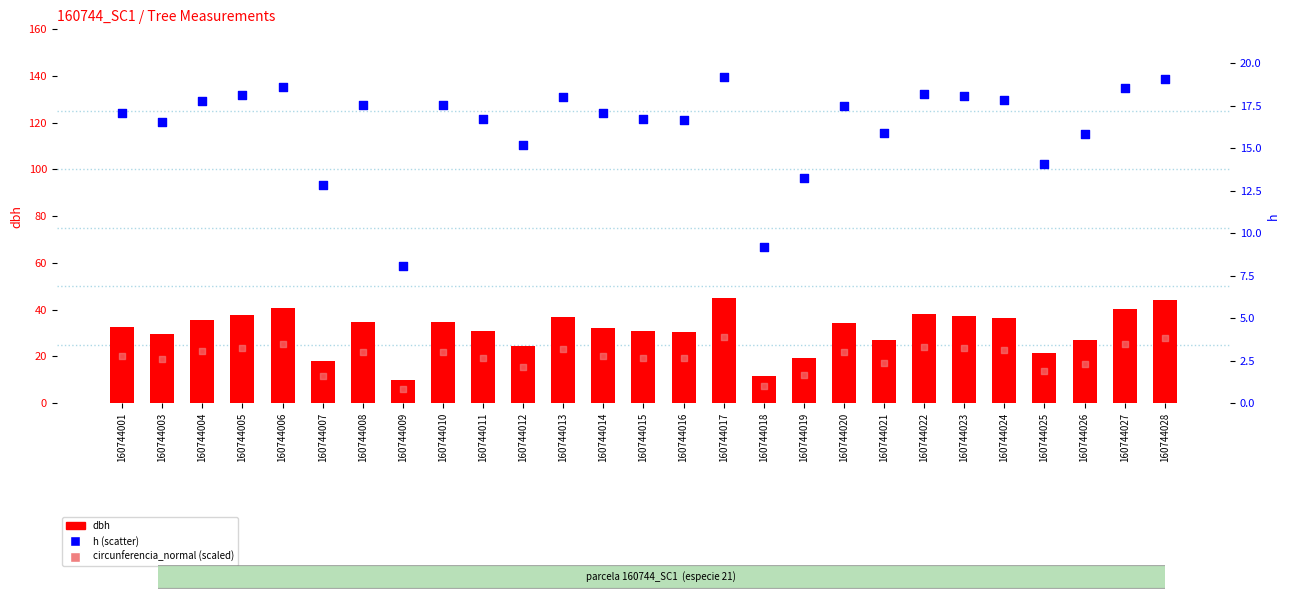

Is the value of h at 160744016 greater than the value of dbh at 160744017?

No